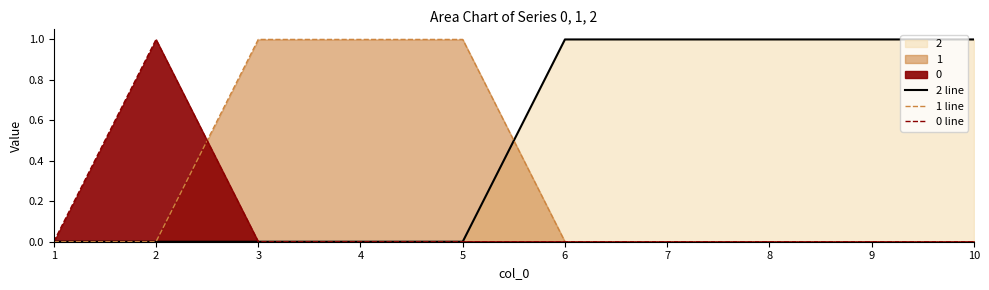

What is the sum of all 1 line values?

3